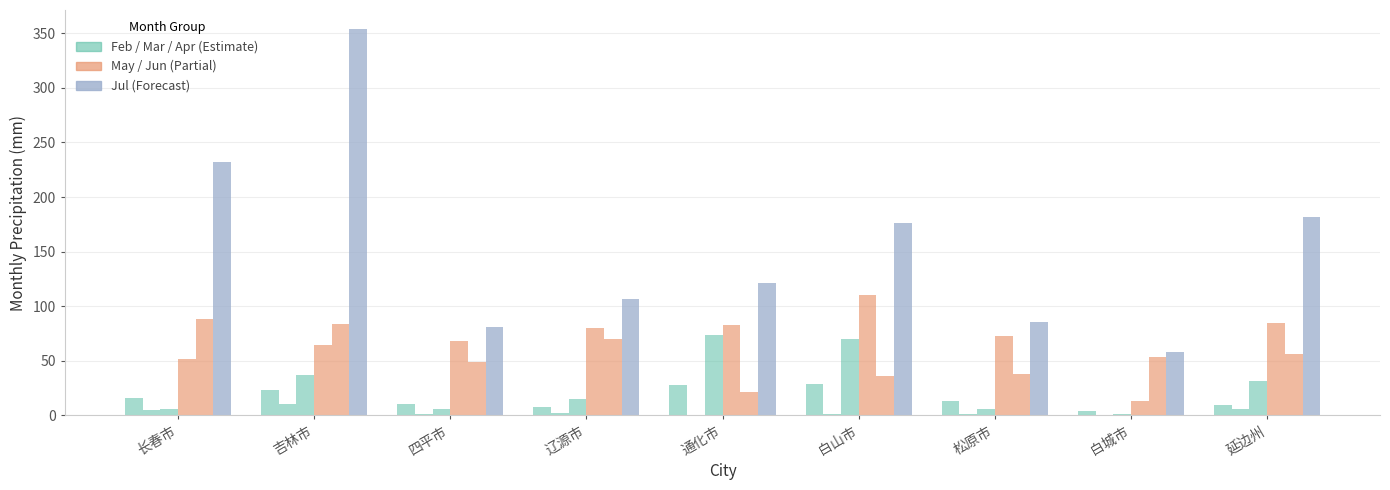

The Mar series shows 0.0 at 白城市. True or false?

True